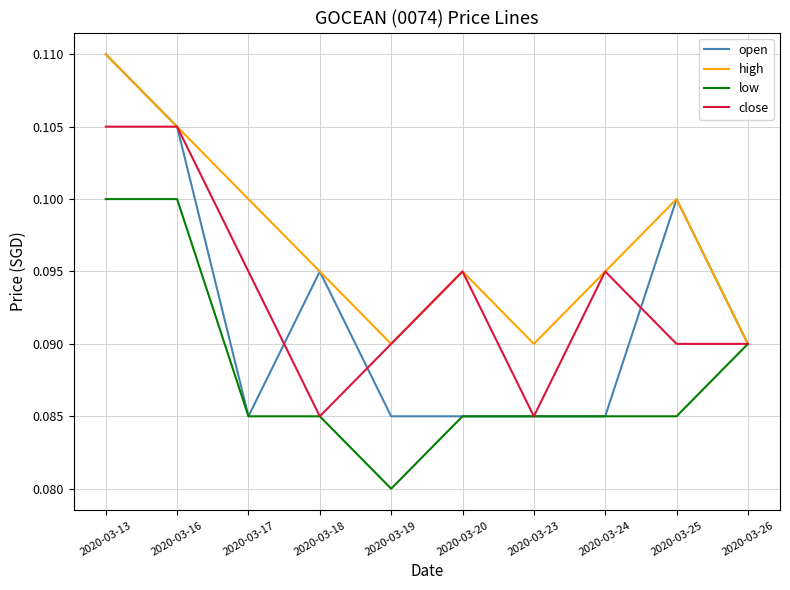

Where is low nearest to the value 0?

2020-03-19